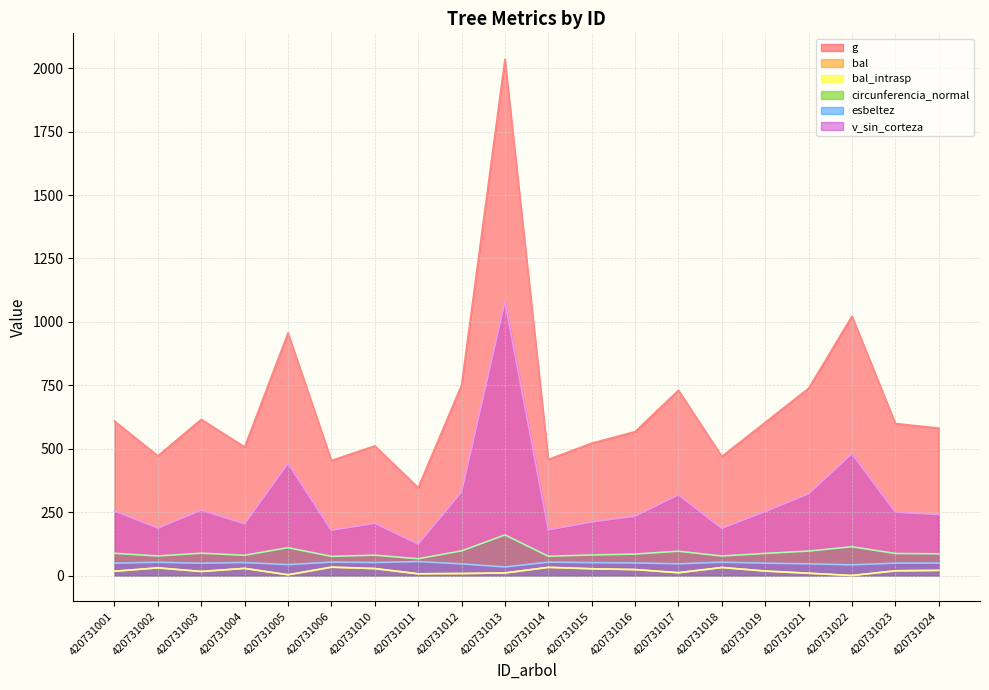

Is the value of esbeltez at 420731024 greater than the value of bal_intrasp at 420731017?

Yes